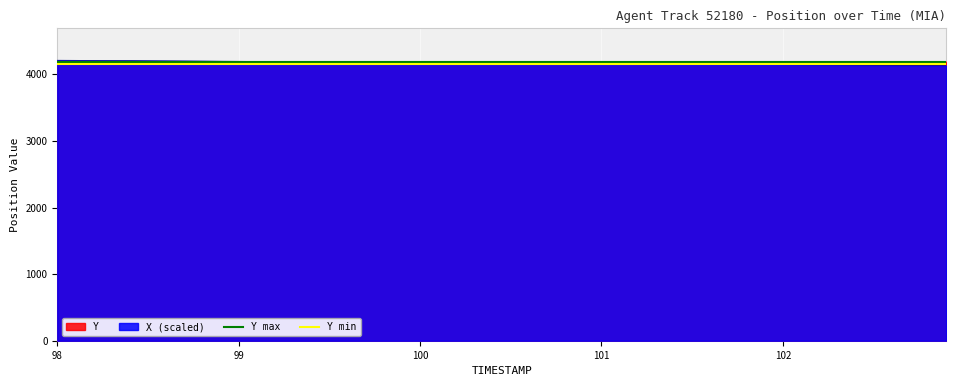

What is the sum of all Y max values?

8379.1